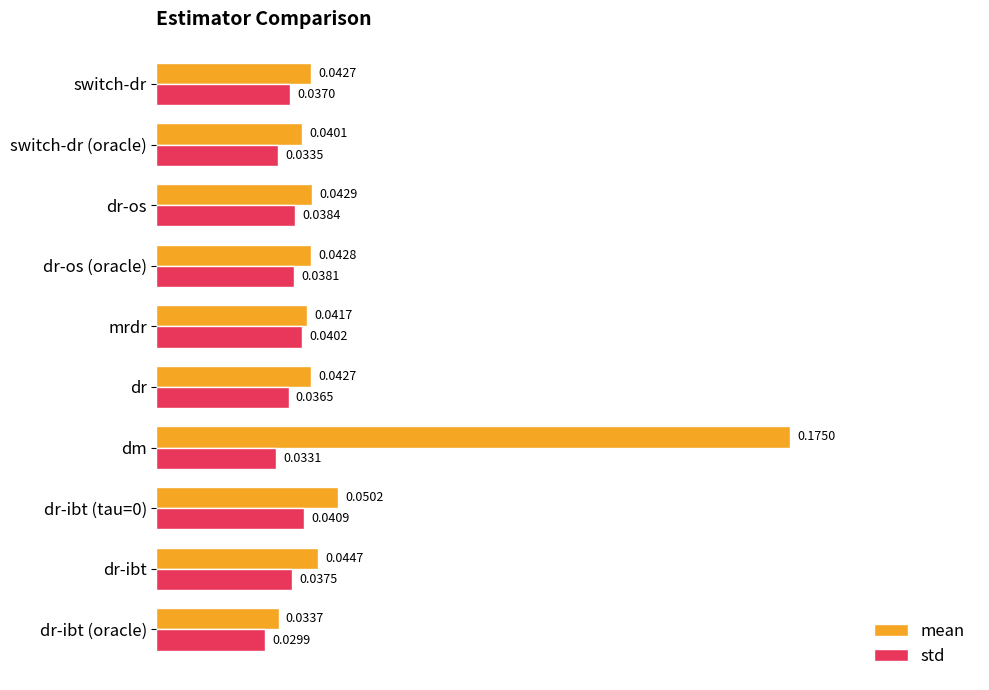

Which series has the largest total across all categories?

mean